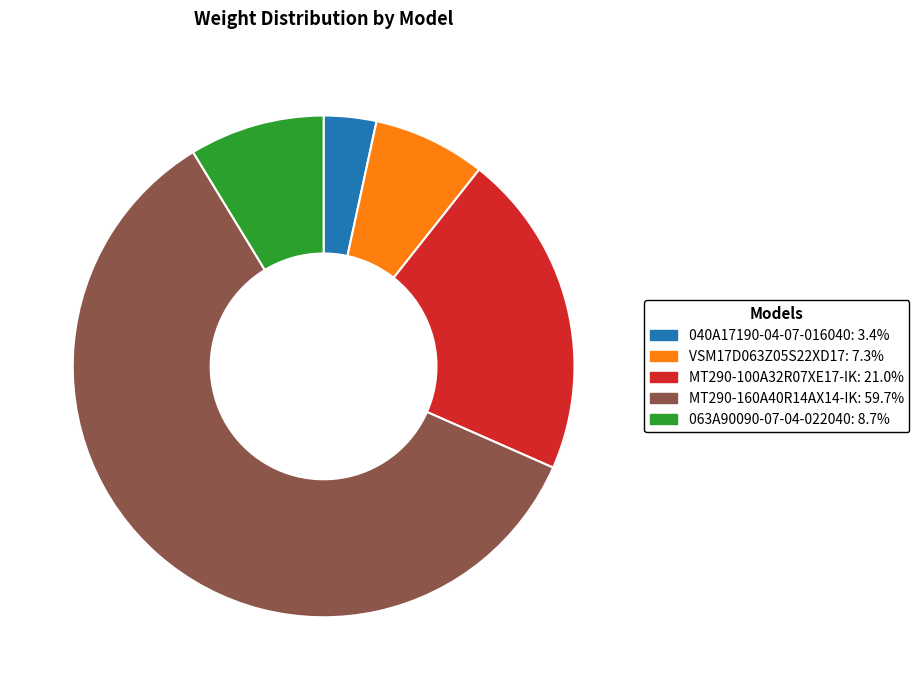

Between MT290-160A40R14AX14-IK and 040A17190-04-07-016040, which is larger?

MT290-160A40R14AX14-IK